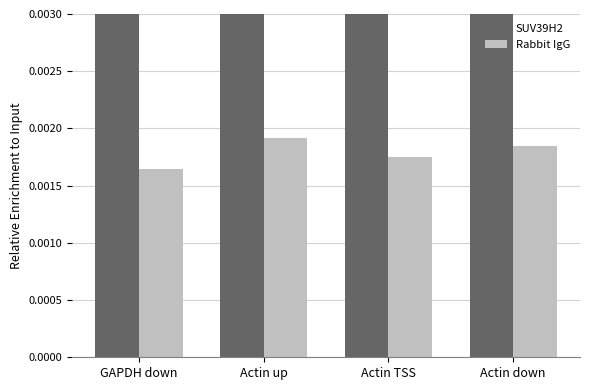

True or false: Rabbit IgG has a value of 0.0 at Actin up.

False